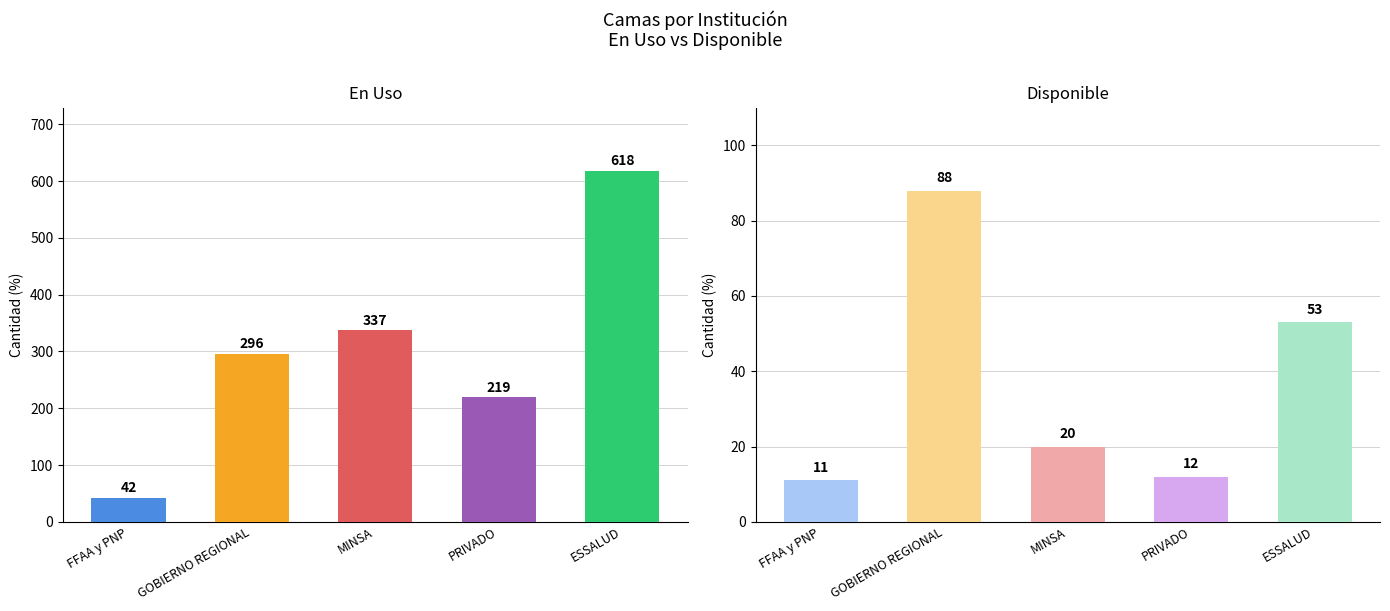

Which series changed the most between FFAA y PNP and PRIVADO?

En Uso